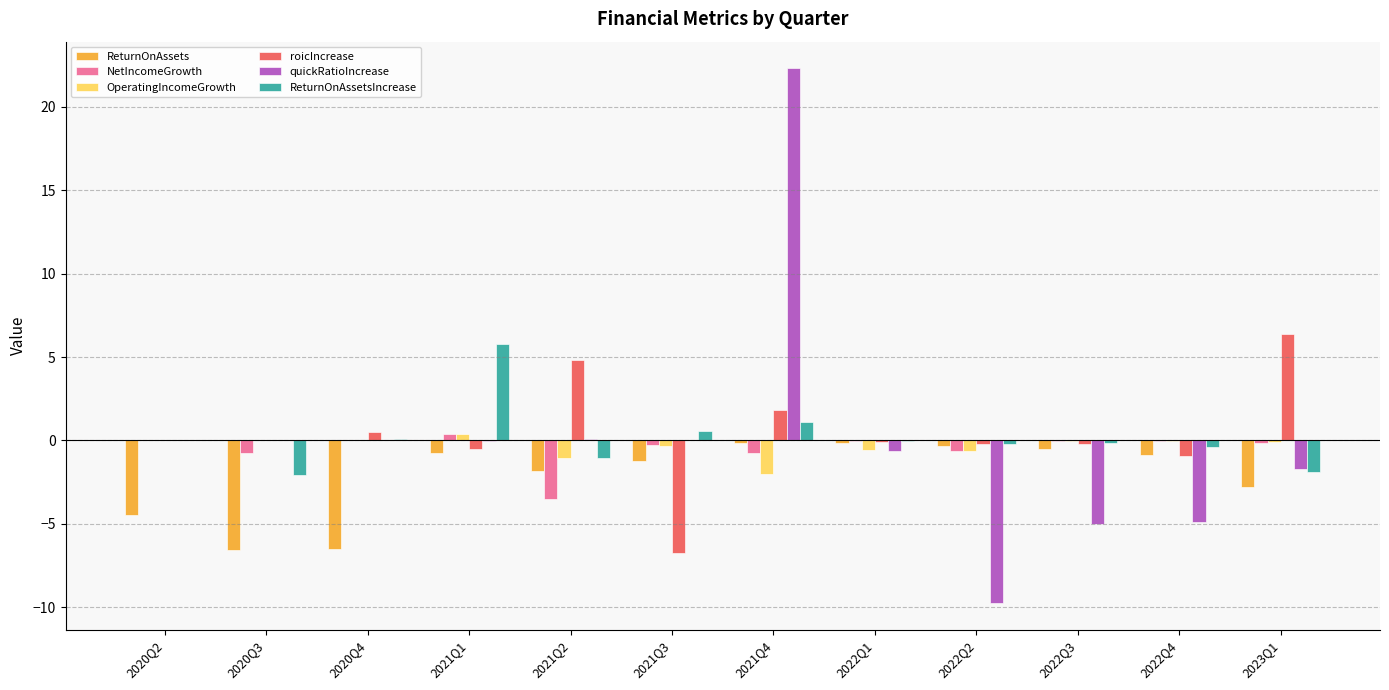

Is it true that ReturnOnAssetsIncrease equals -1.1 at 2021Q2?

True